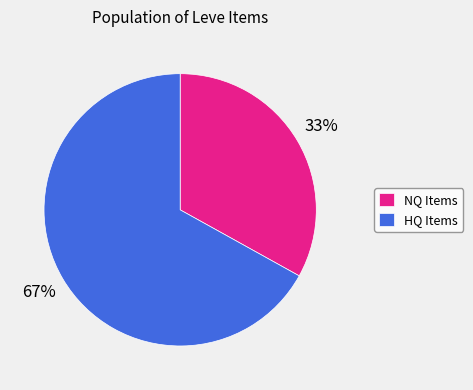

True or false: NQ Items accounts for 33% of the total.

True